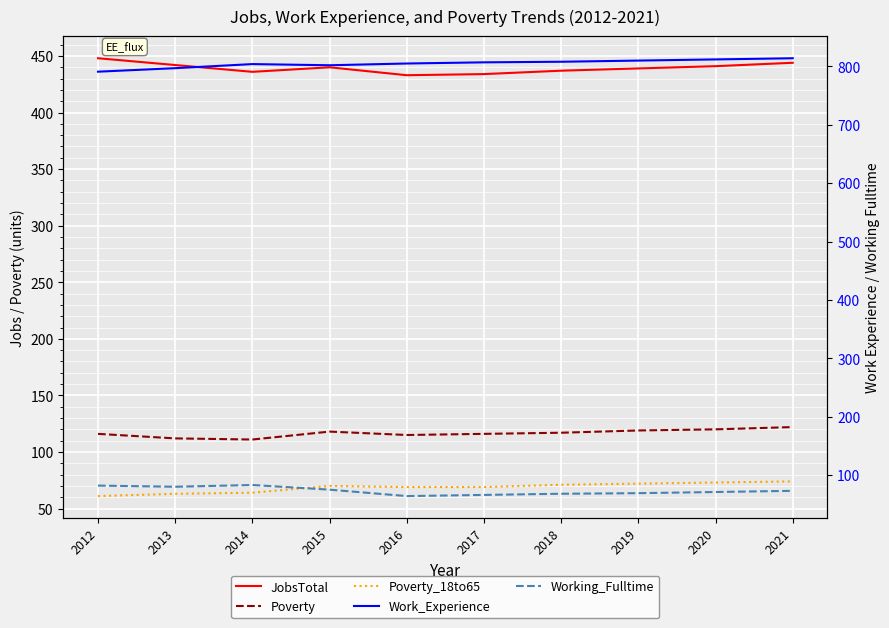

What is the difference between the Poverty values at 2019 and 2020?

1